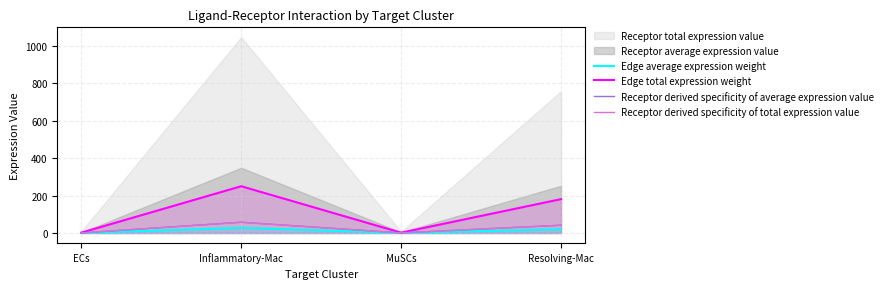

Reading left to right, extract all data points from this chart.

Edge average expression weight: ECs=0.2	Inflammatory-Mac=27.7	MuSCs=0.3	Resolving-Mac=20.1
Edge total expression weight: ECs=1.9	Inflammatory-Mac=249.7	MuSCs=1.8	Resolving-Mac=180.9
Receptor derived specificity of average expression value: ECs=0.4	Inflammatory-Mac=57.4	MuSCs=0.6	Resolving-Mac=41.6
Receptor derived specificity of total expression value: ECs=0.4	Inflammatory-Mac=57.5	MuSCs=0.4	Resolving-Mac=41.7